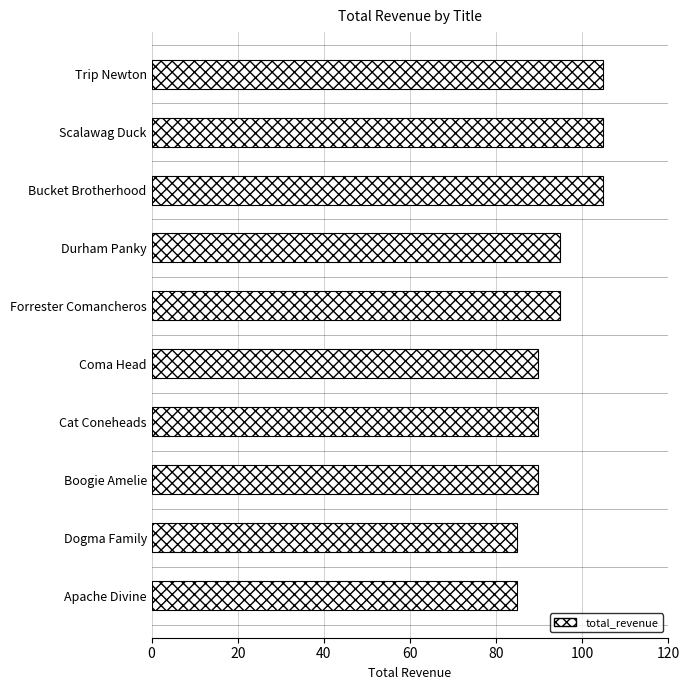

What is the smallest value displayed?

84.8